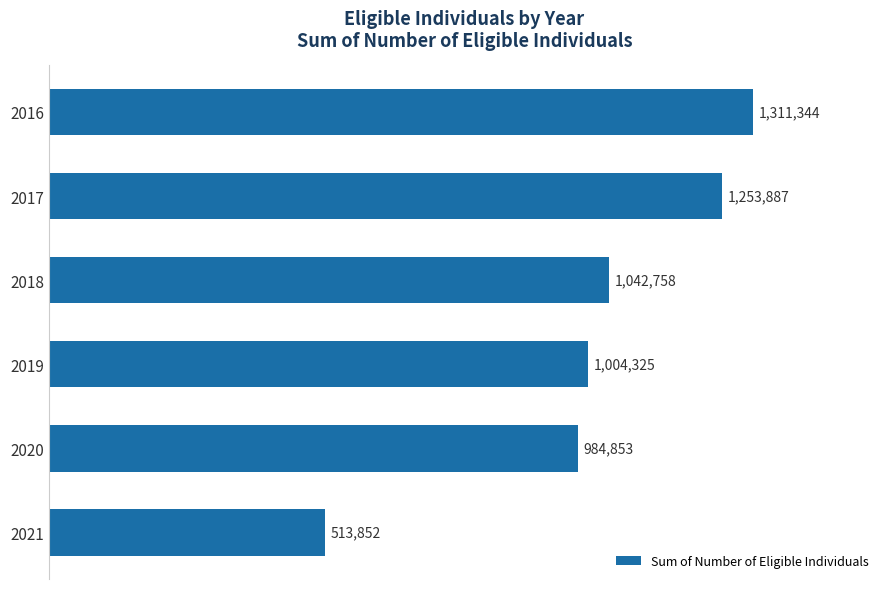

Are the bars horizontal?

Yes